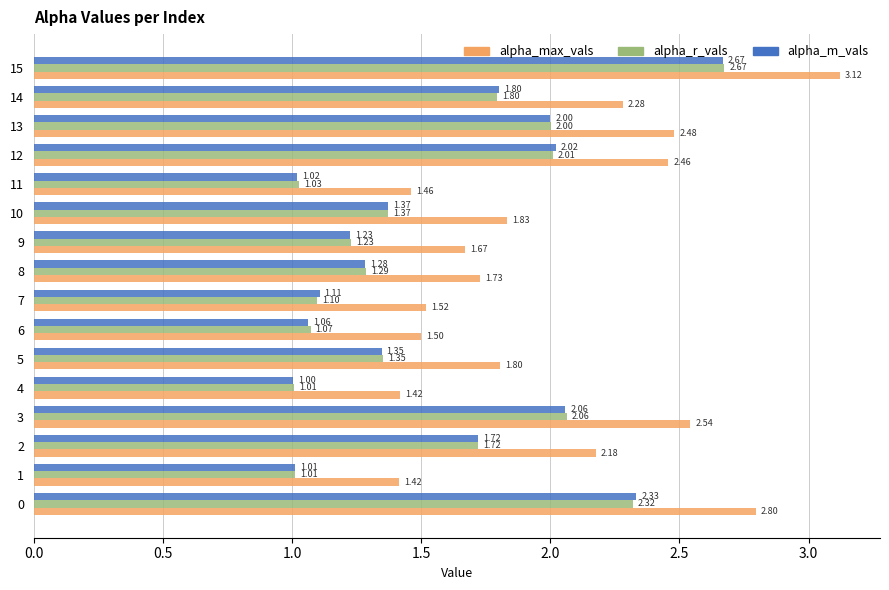

What is the sum of the alpha_m_vals values at 10 and 14?

3.2